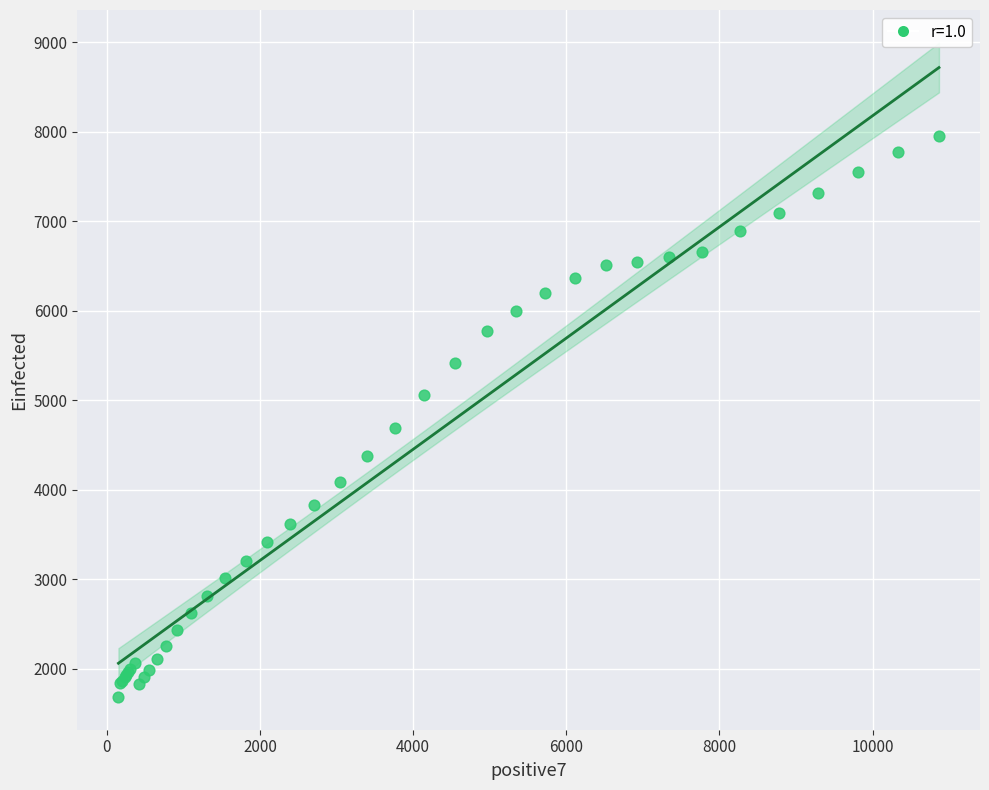

What Y value in the scatter plot is closest to 4821?

4686.1